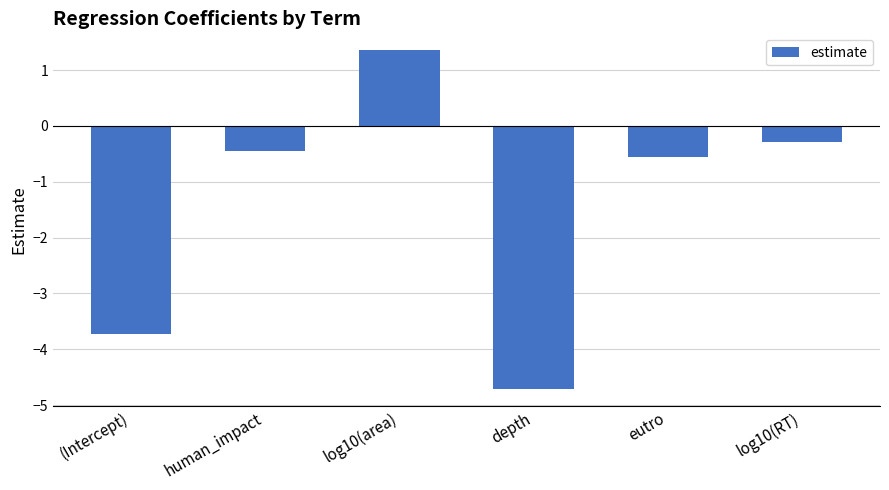

What value does the data have at eutro?

-0.6